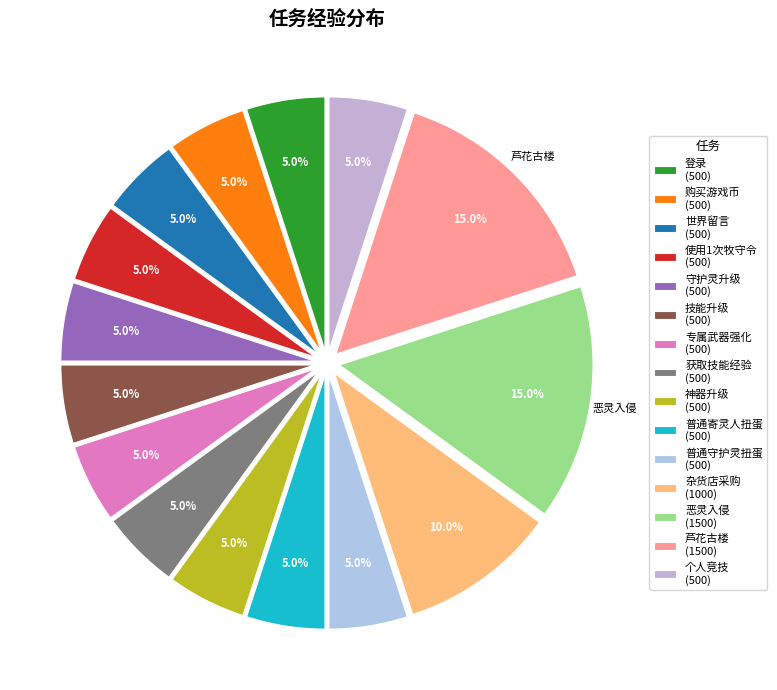

What is the change in value from 守护灵升级 to 芦花古楼?

+1000